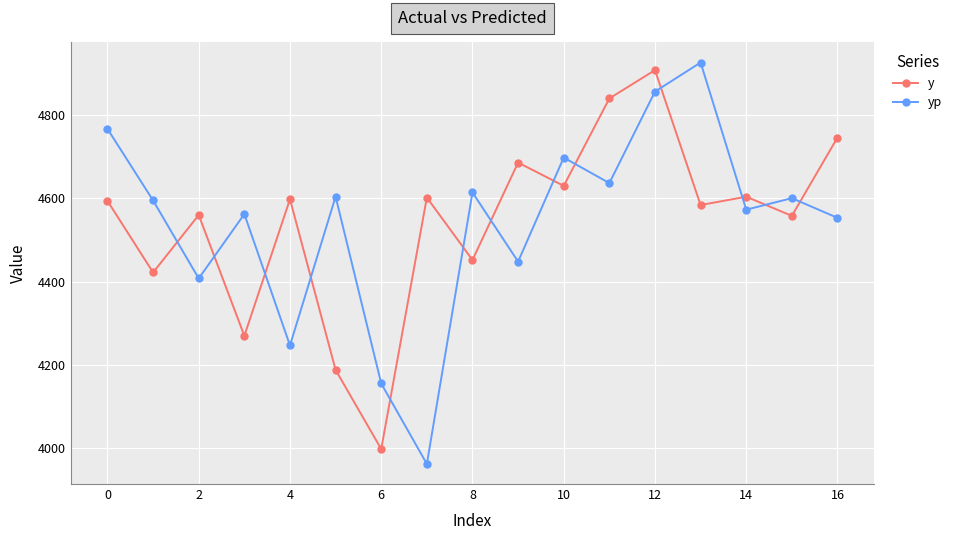

How many interior local peaks does the yp series have?

6